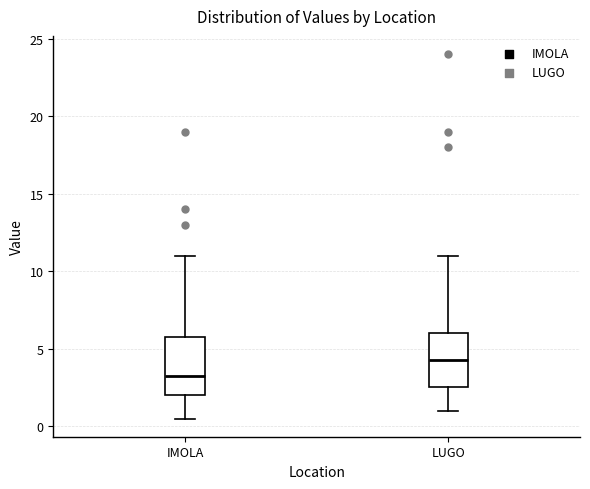

Where is the upper edge of the box for LUGO on the y-axis? The values are not printed on the chart, so give them approximately, as read against the axis.

6.0